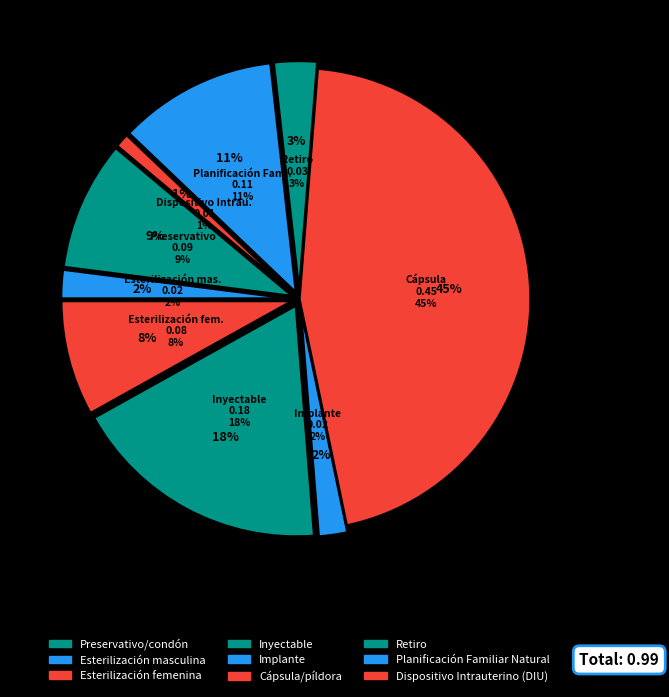

How many slices are in this pie chart?

9